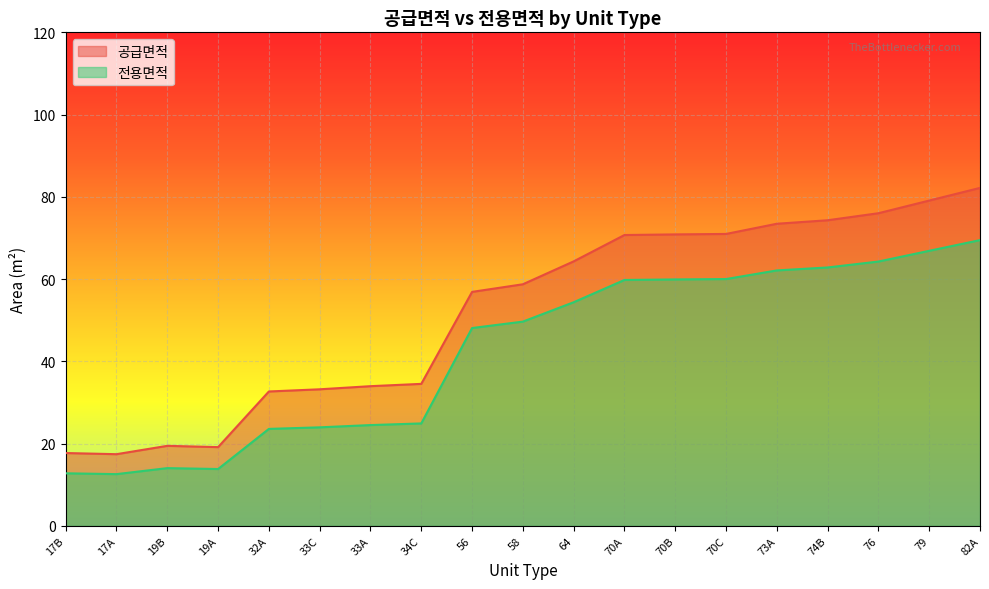

Which series has the largest total across all categories?

공급면적